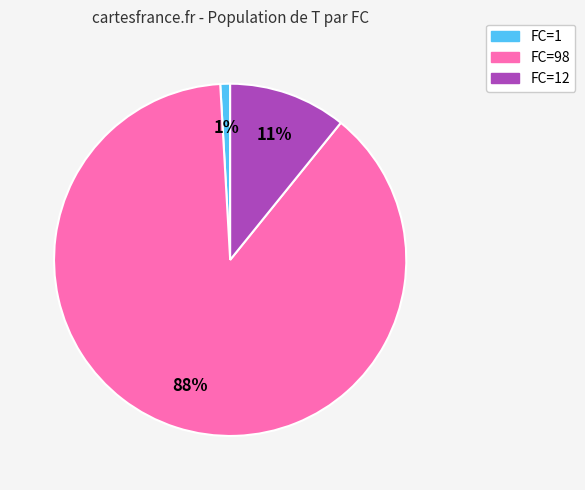

Is there a majority slice in this chart?

Yes